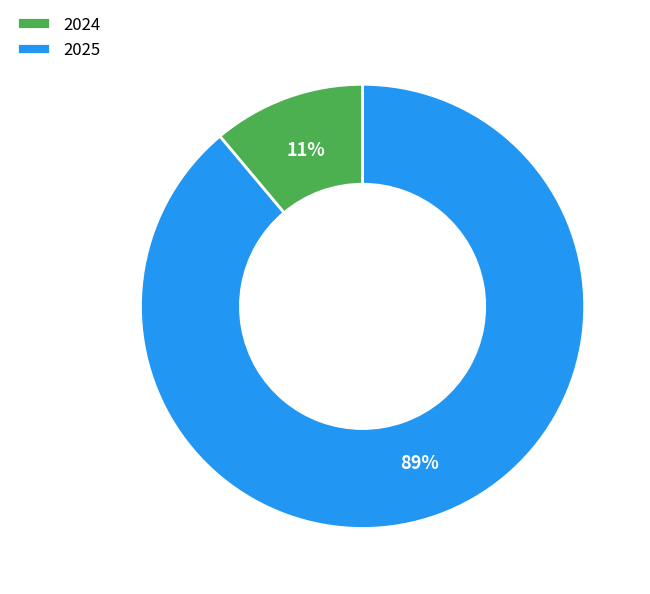

How many segments does this pie chart have?

2